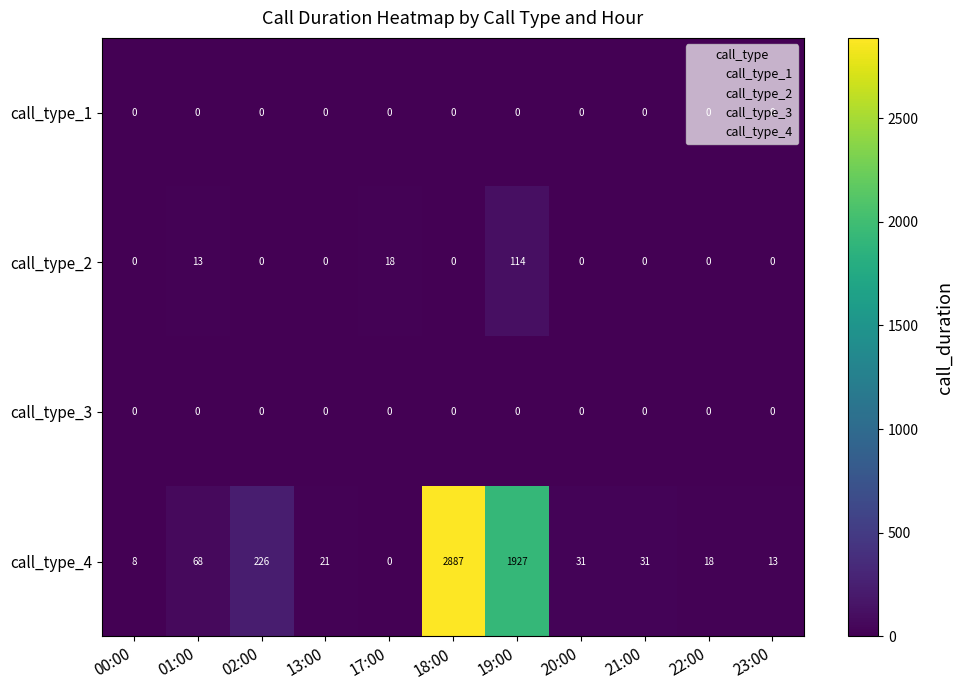

At which label does call_type_2 reach its peak?

19:00